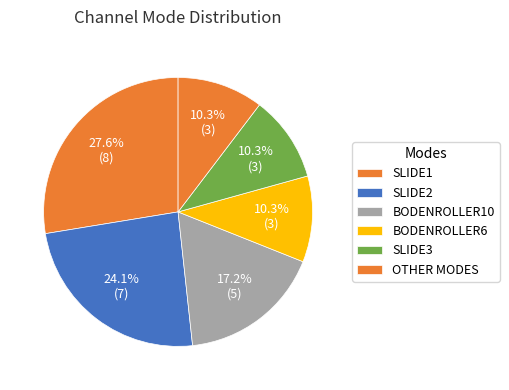

How many segments does this pie chart have?

6